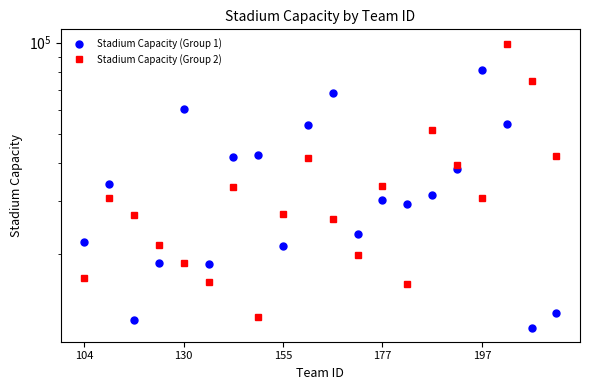

How many data points in Stadium Capacity (Group 1) are less than 31367?

10